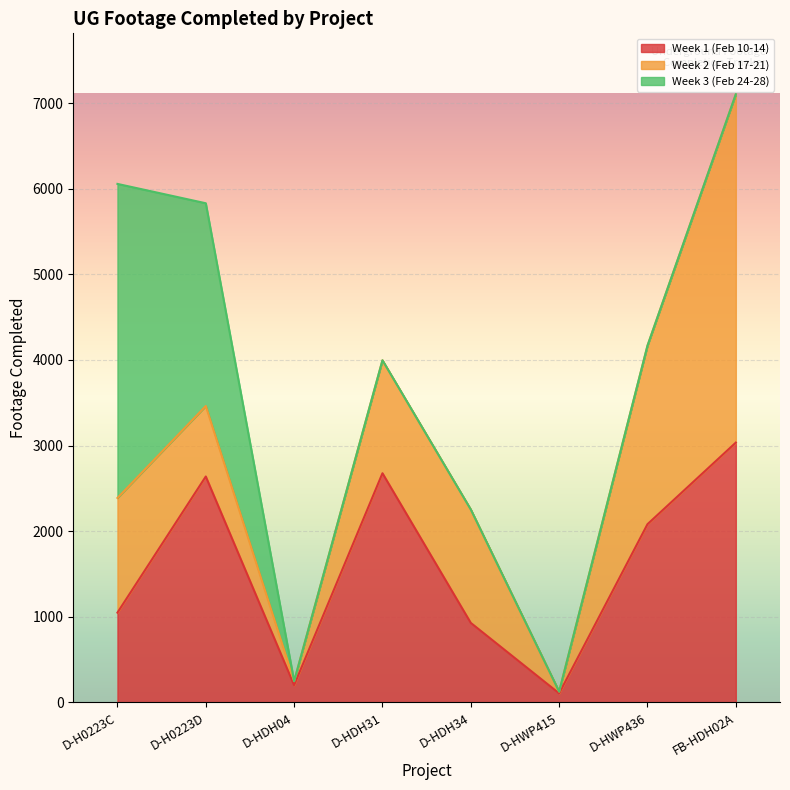

What is the average value of the Week 2 (Feb 17-21) series?

1378